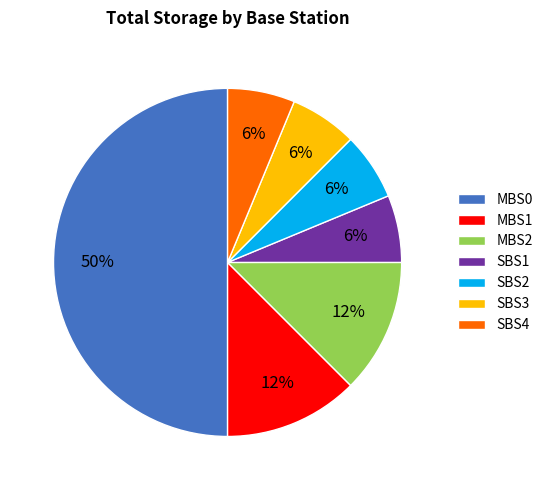

To the nearest percent, what is the average slice percentage?

14%